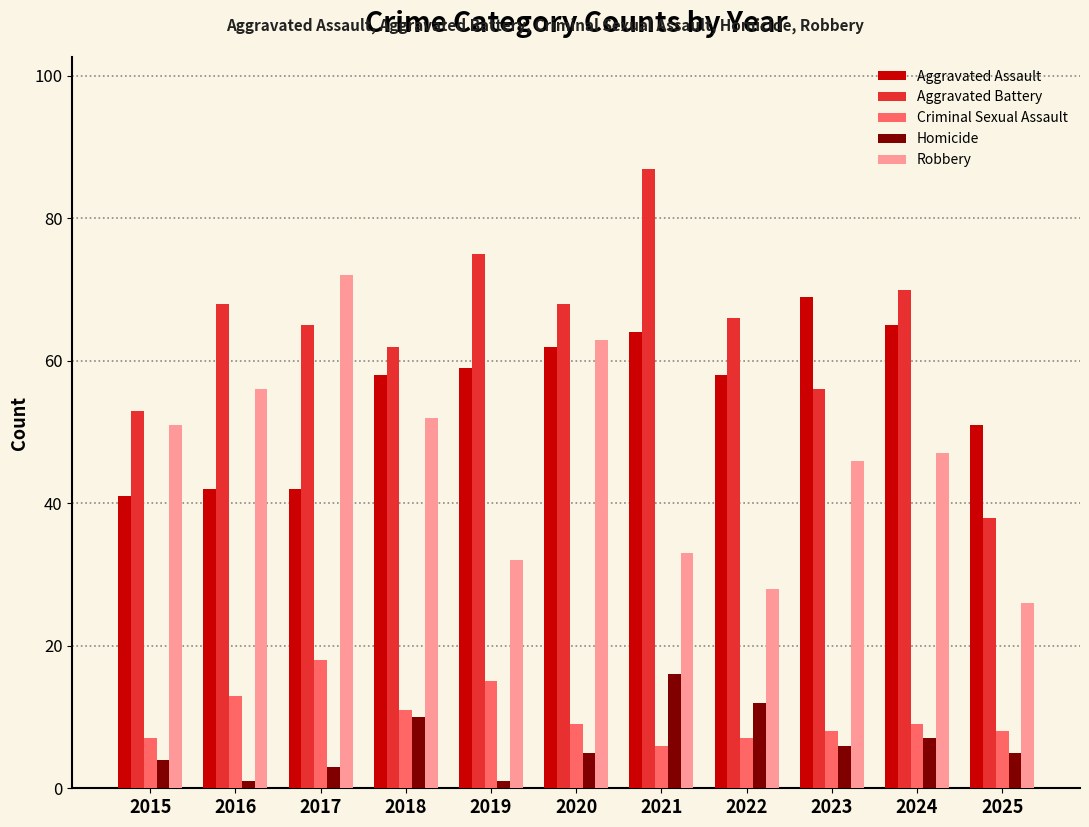

Reading left to right, what are all the values shown in this chart?

Aggravated Assault: 41	42	42	58	59	62	64	58	69	65	51
Aggravated Battery: 53	68	65	62	75	68	87	66	56	70	38
Criminal Sexual Assault: 7	13	18	11	15	9	6	7	8	9	8
Homicide: 4	1	3	10	1	5	16	12	6	7	5
Robbery: 51	56	72	52	32	63	33	28	46	47	26